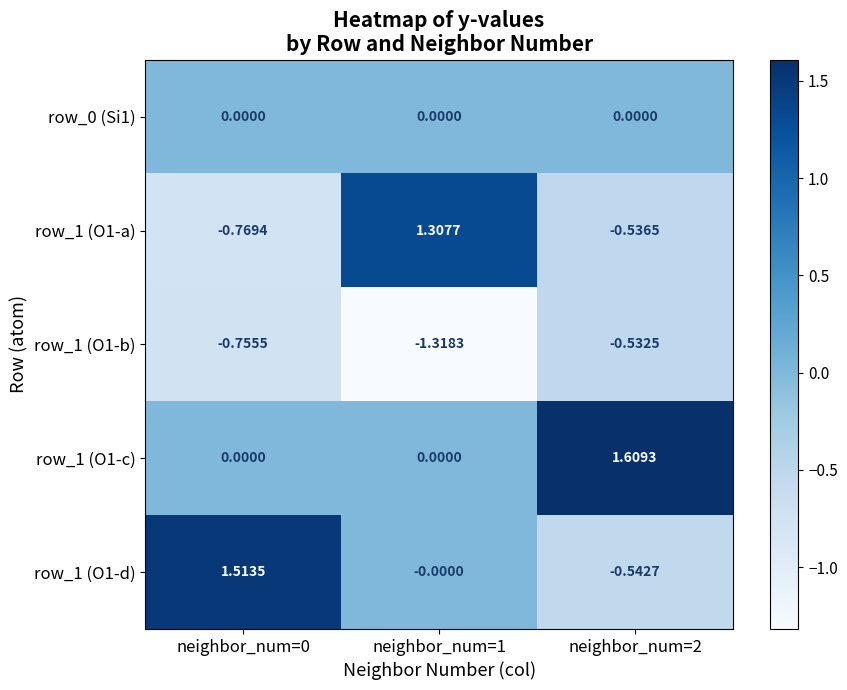

Is the value of row_1 (O1-b) at neighbor_num=2 greater than the value of row_0 (Si1) at neighbor_num=1?

No